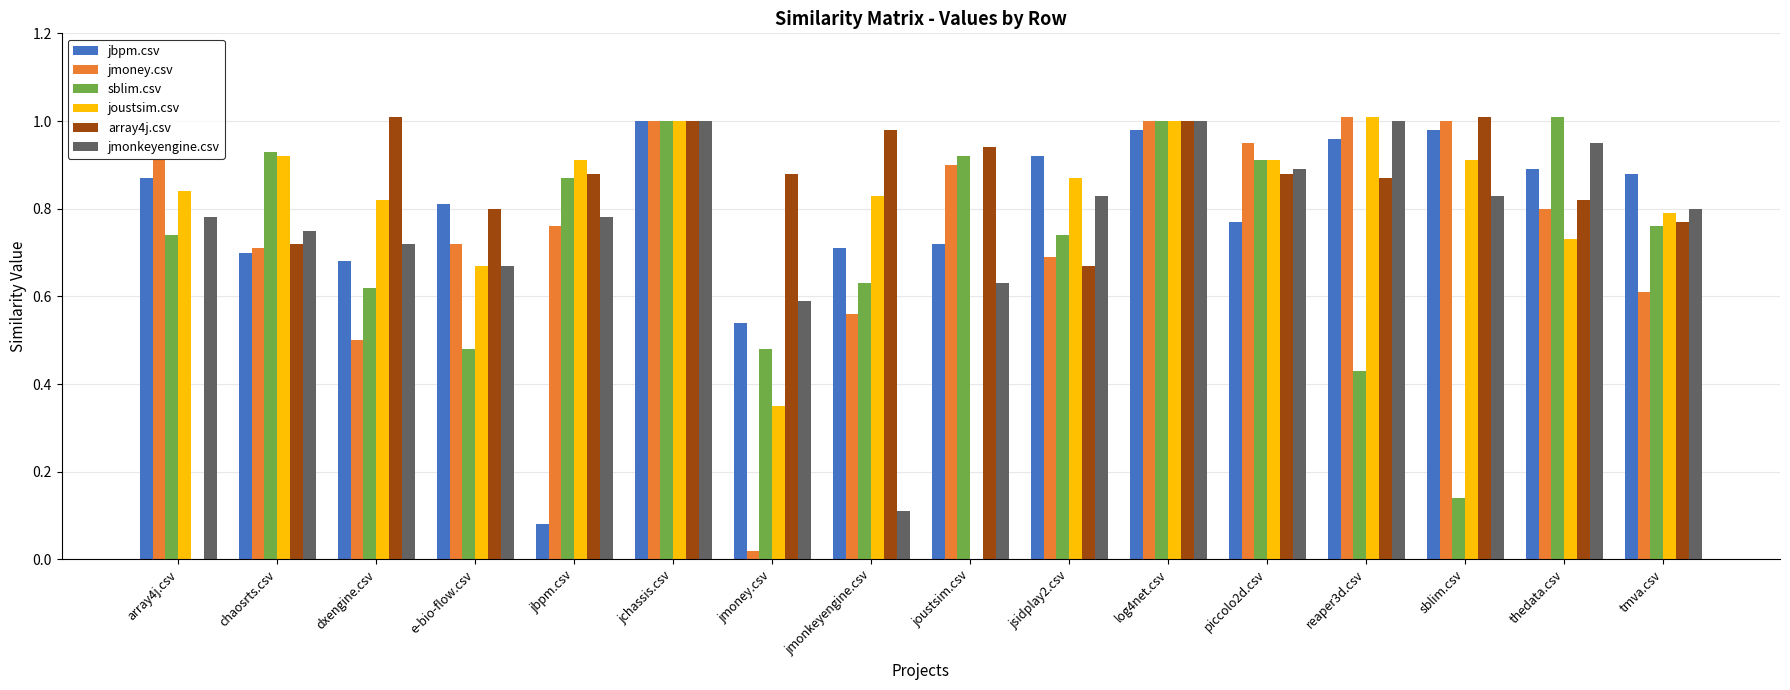

Between reaper3d.csv and sblim.csv, which series saw the biggest shift?

sblim.csv